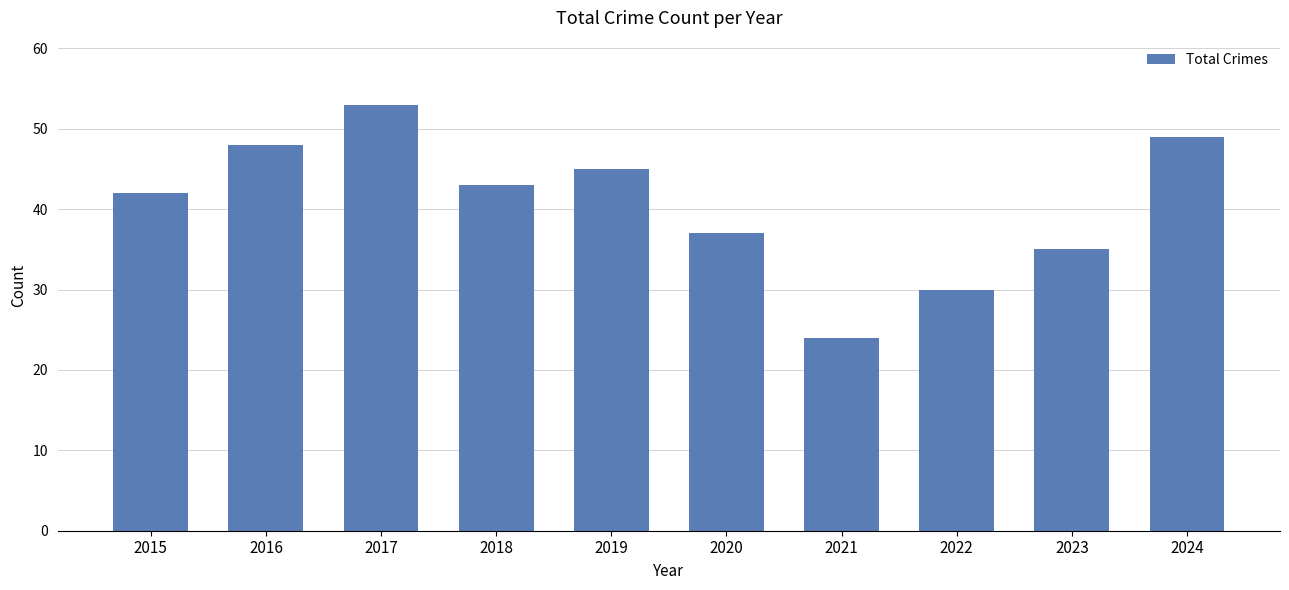

Which category has the highest value across all series?

2017